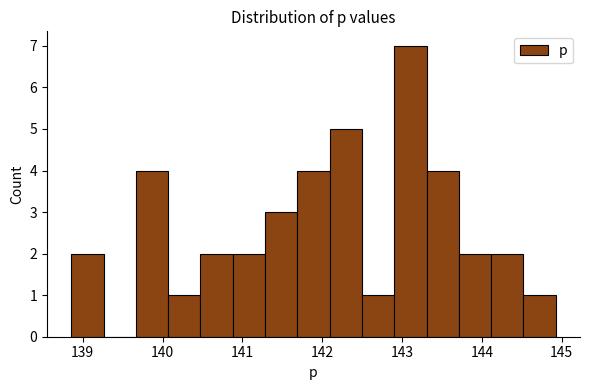

Reading left to right, list every bar in this chart as the range it spans on the x-axis followed by its height. Neither the bar edges nor the heights are printed on the chart, so give them approximately, as read against the axes.

138.9 to 139.3: 2
139.3 to 139.7: 0
139.7 to 140.1: 4
140.1 to 140.5: 1
140.5 to 140.9: 2
140.9 to 141.3: 2
141.3 to 141.7: 3
141.7 to 142.1: 4
142.1 to 142.5: 5
142.5 to 142.9: 1
142.9 to 143.3: 7
143.3 to 143.7: 4
143.7 to 144.1: 2
144.1 to 144.5: 2
144.5 to 144.9: 1